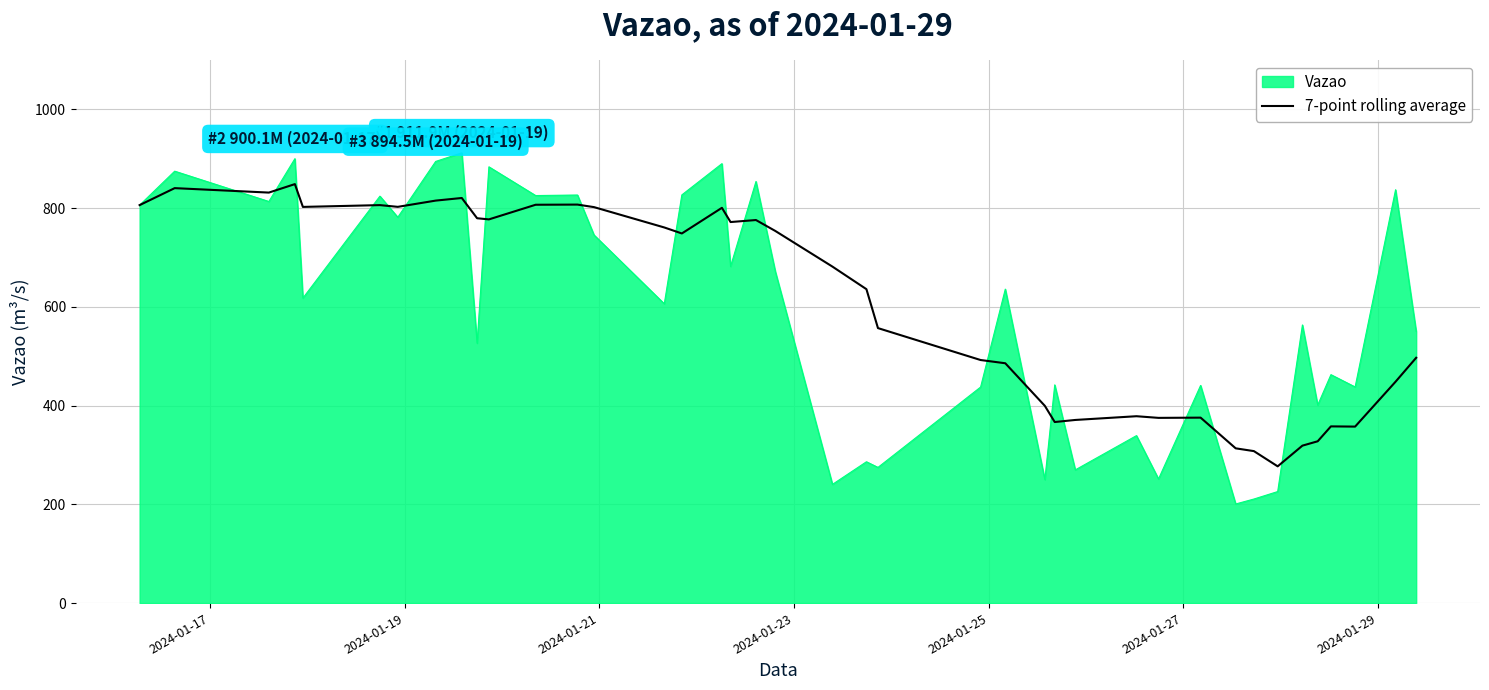

Rank the series by their maximum value, from lowest to highest.

7-point rolling average, Vazao